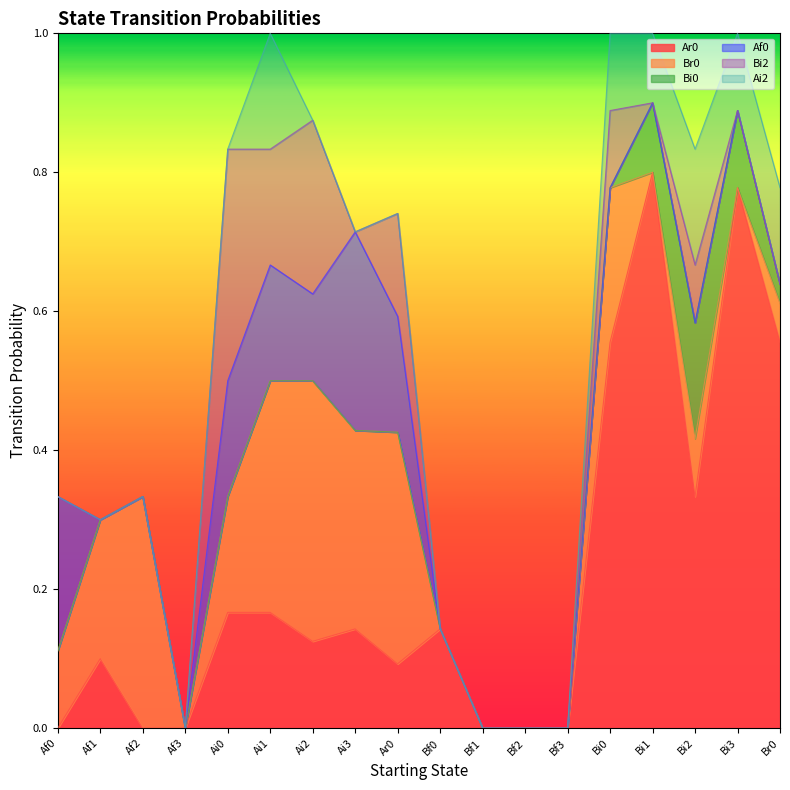

What is the label of the 11th point from the left?

Bf1